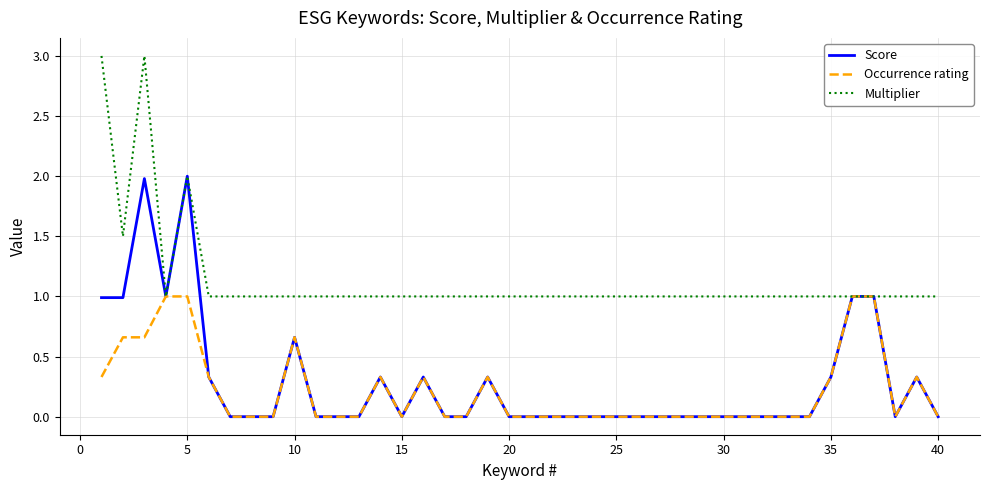

List the series in order of their peak value, lowest first.

Occurrence rating, Score, Multiplier